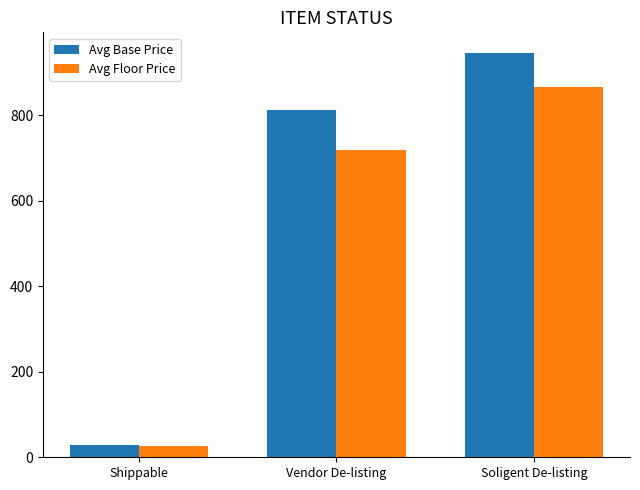

Which series has the largest total across all categories?

Avg Base Price